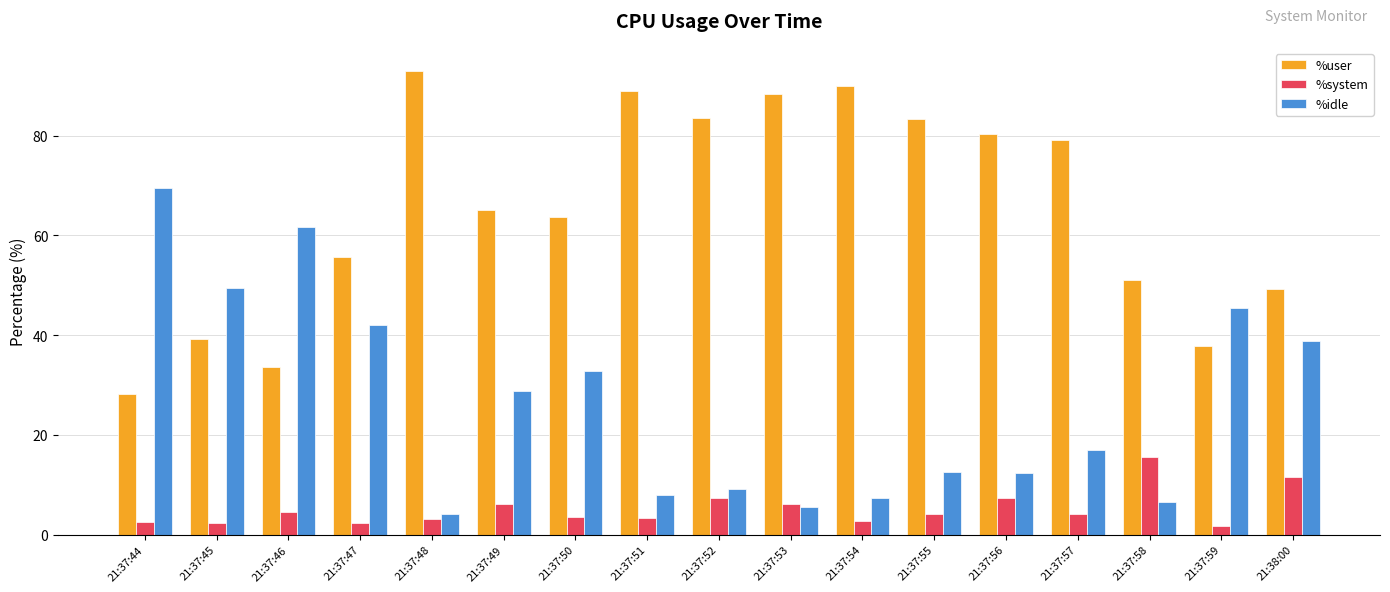

Is it true that %system equals 6.1 at 21:37:53?

True